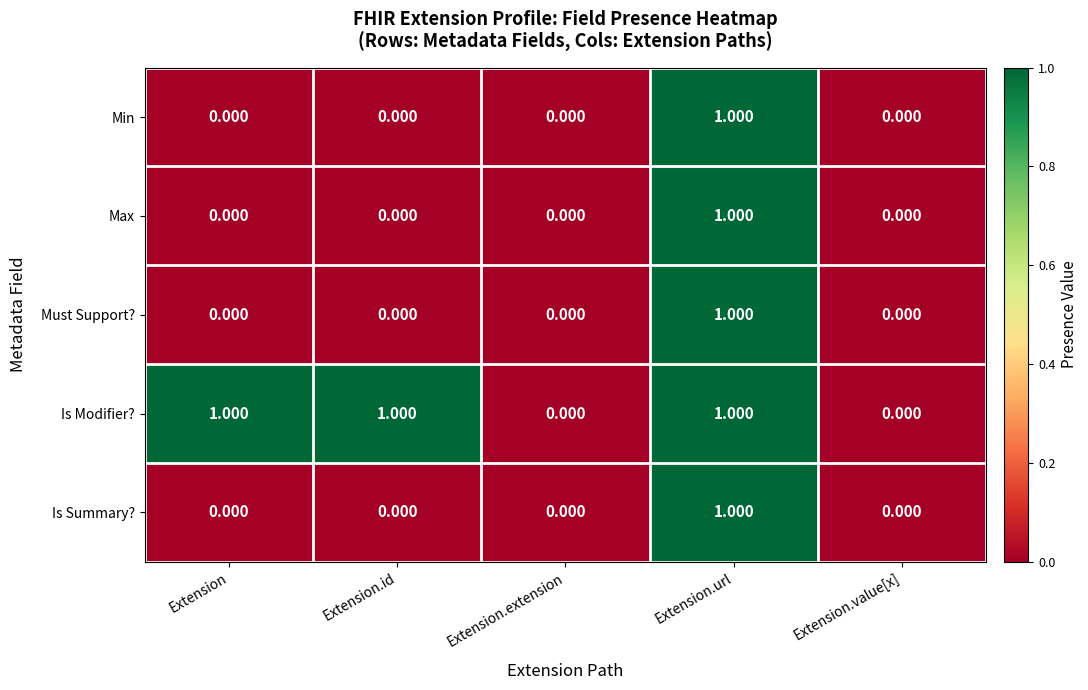

At which label does Max reach its peak?

Extension.url